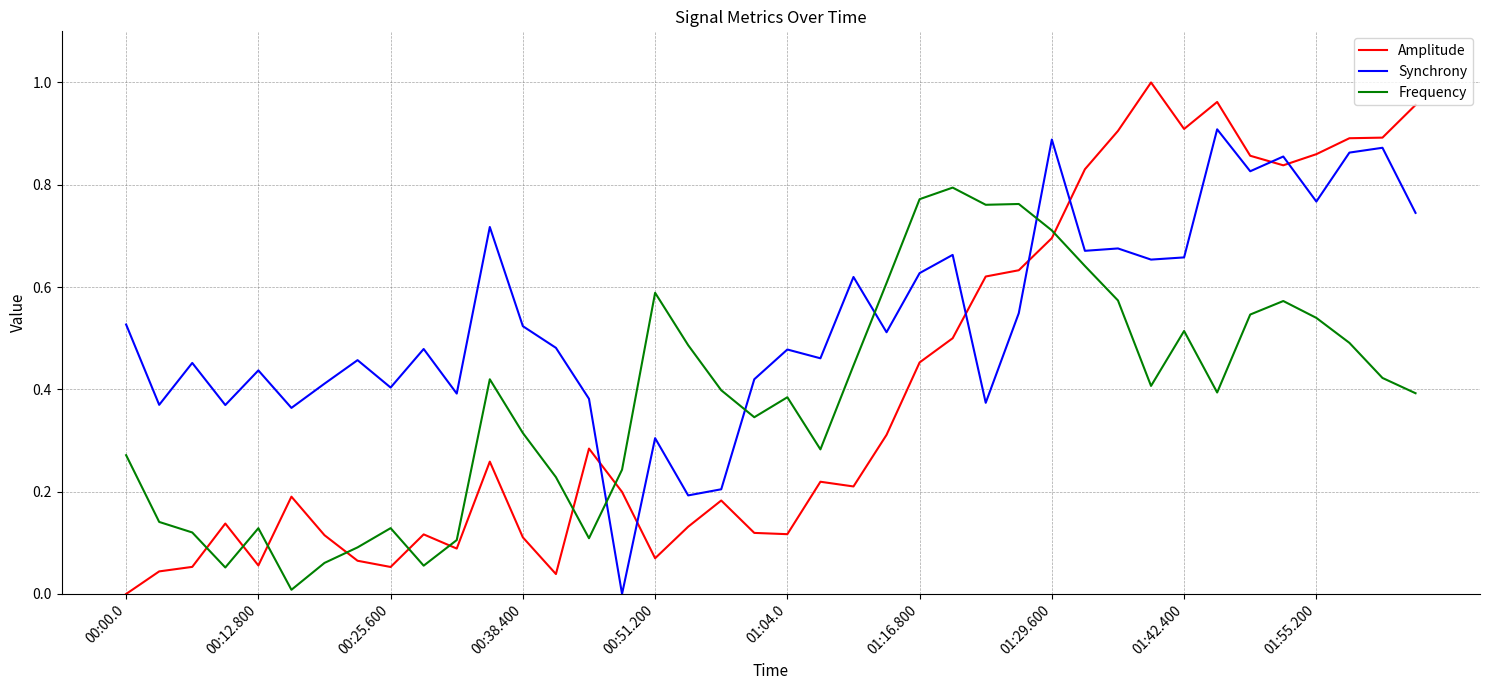

How many intersections are there between Synchrony and Amplitude?

7